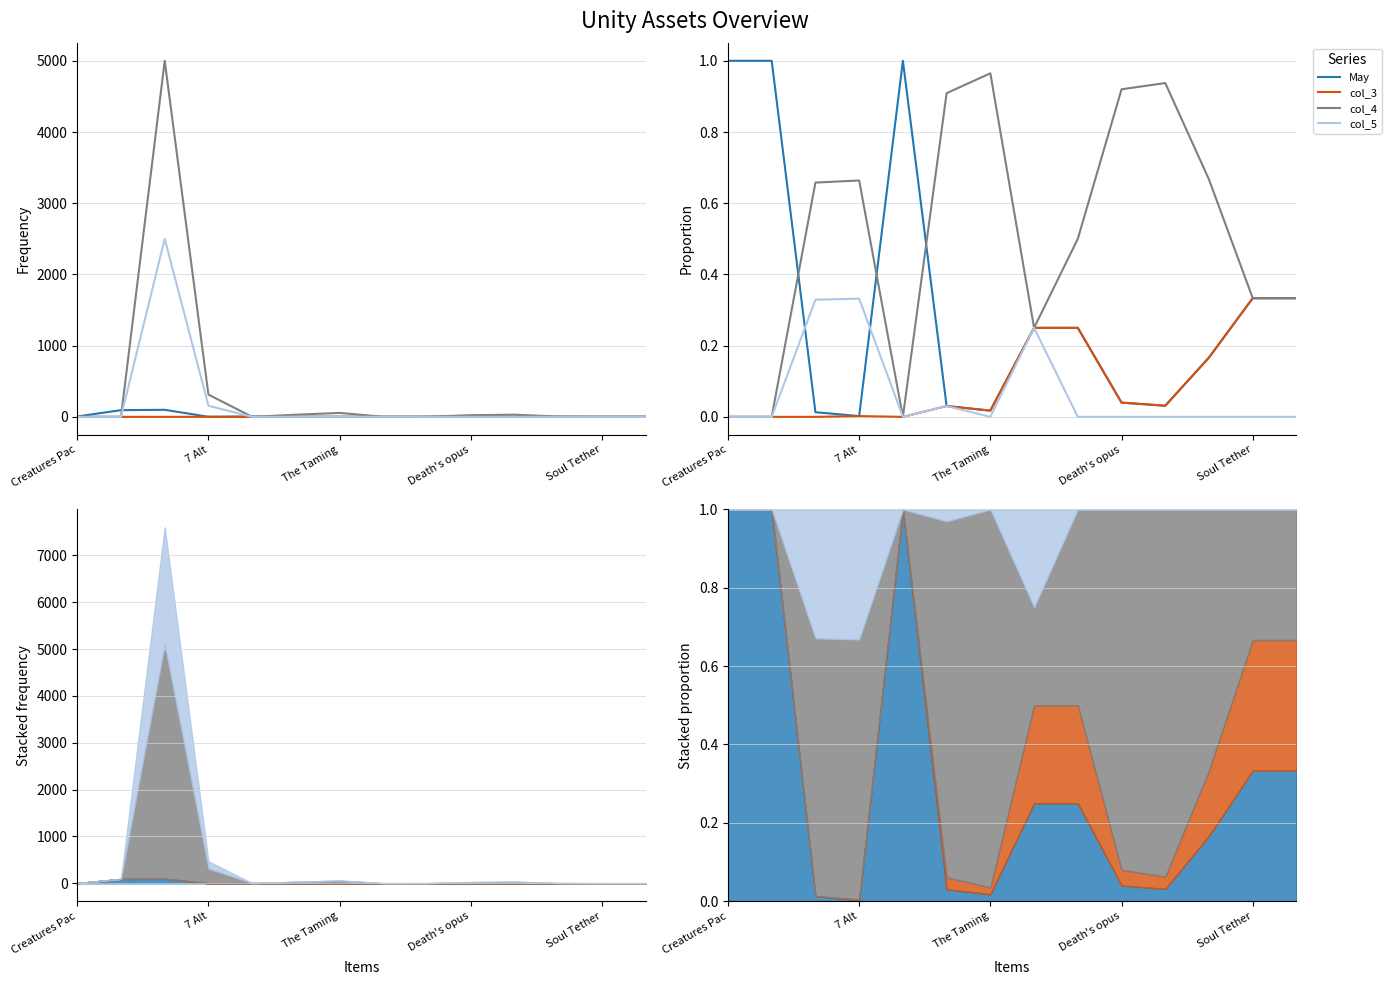

True or false: col_5 and col_3 intersect in this chart.

False